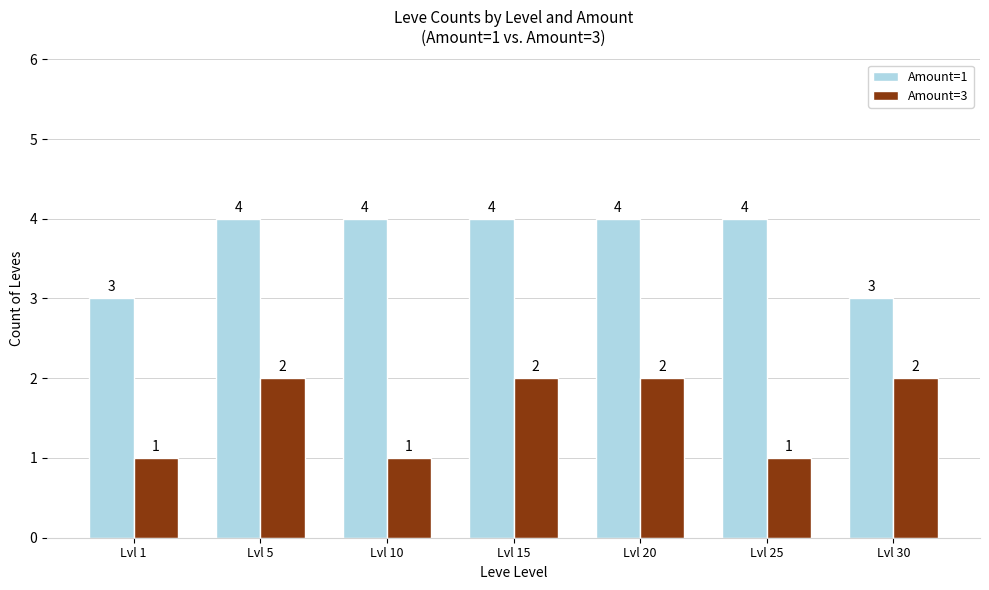

Between Lvl 20 and Lvl 30, which series saw the biggest shift?

Amount=1